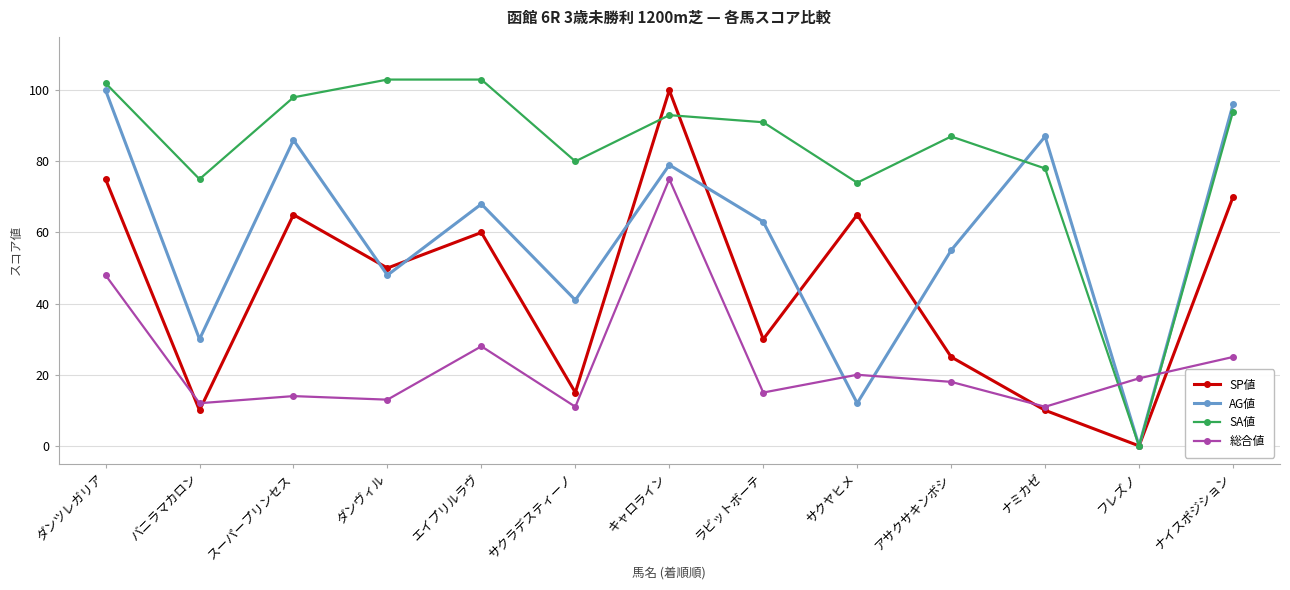

How many lines are shown in the chart?

4